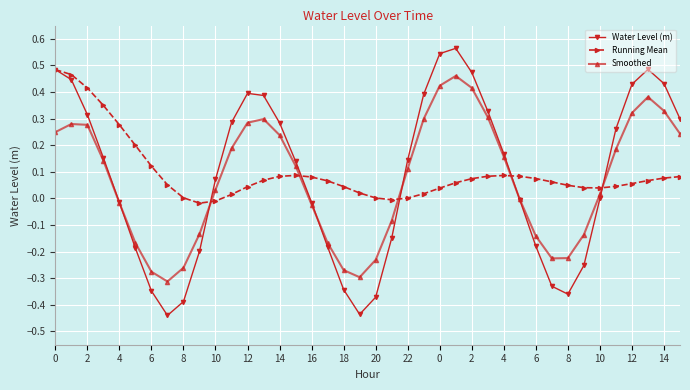

How many times do Running Mean and Smoothed cross each other?

5